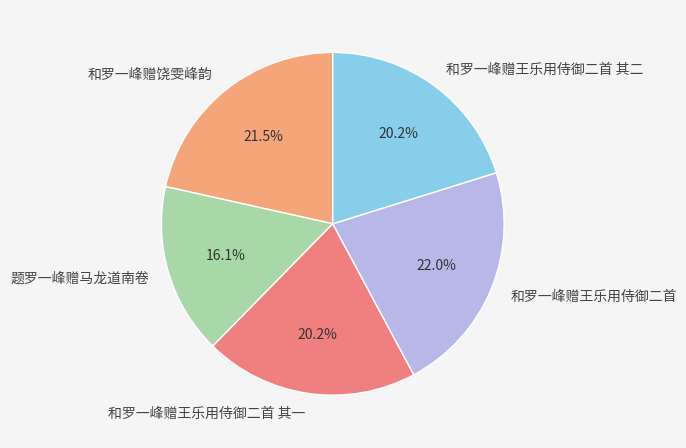

Which slice is the smallest?

题罗一峰赠马龙道南卷